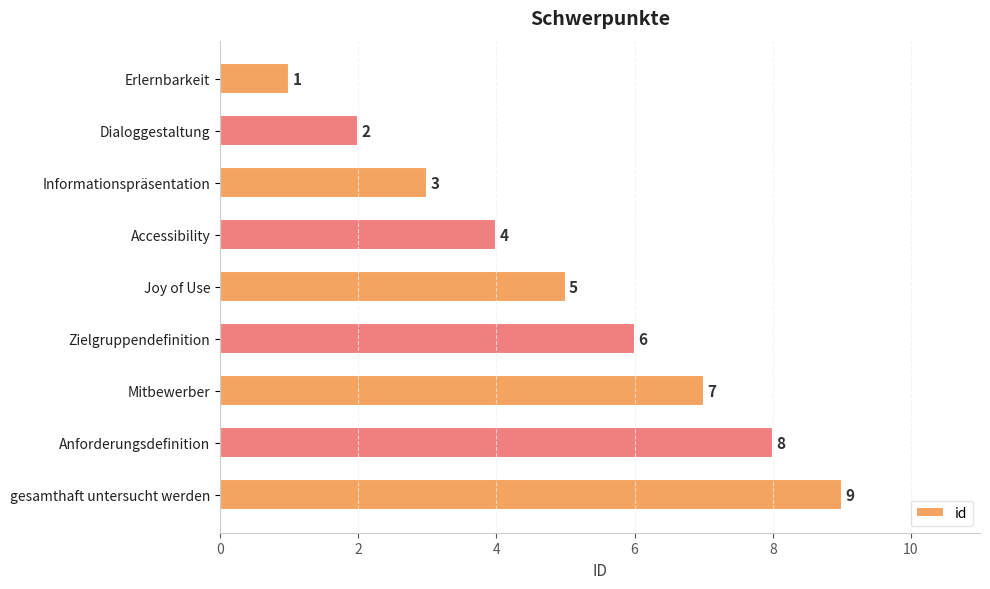

What is the change in value from Dialoggestaltung to Informationspräsentation?

+1